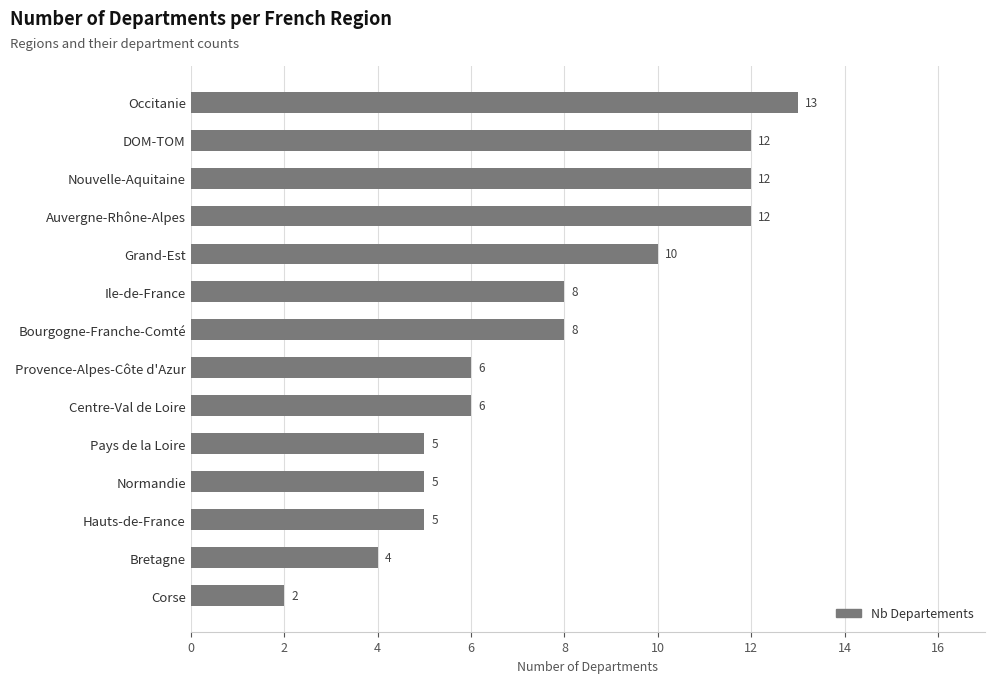

The chart shows a value of 6 at Centre-Val de Loire. True or false?

True